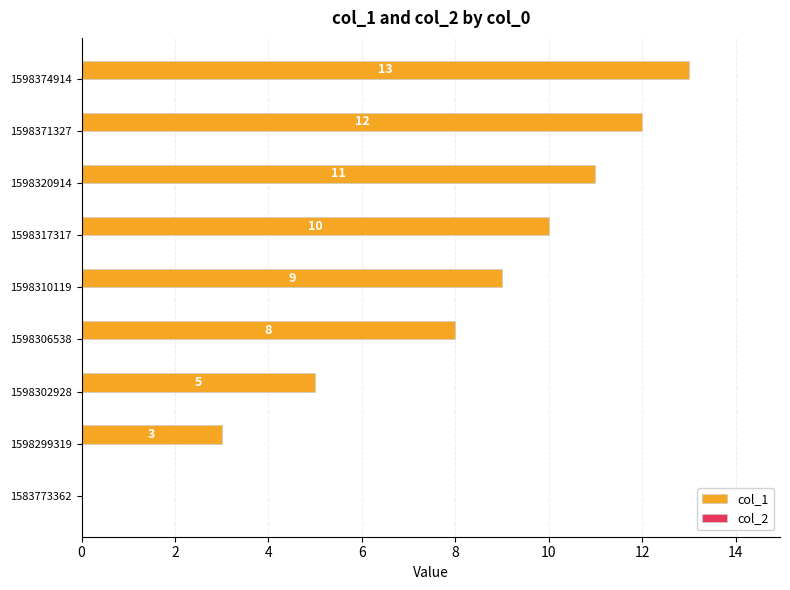

Reading bottom to top, extract all data points from this chart.

1583773362=0	1598299319=3	1598302928=5	1598306538=8	1598310119=9	1598317317=10	1598320914=11	1598371327=12	1598374914=13